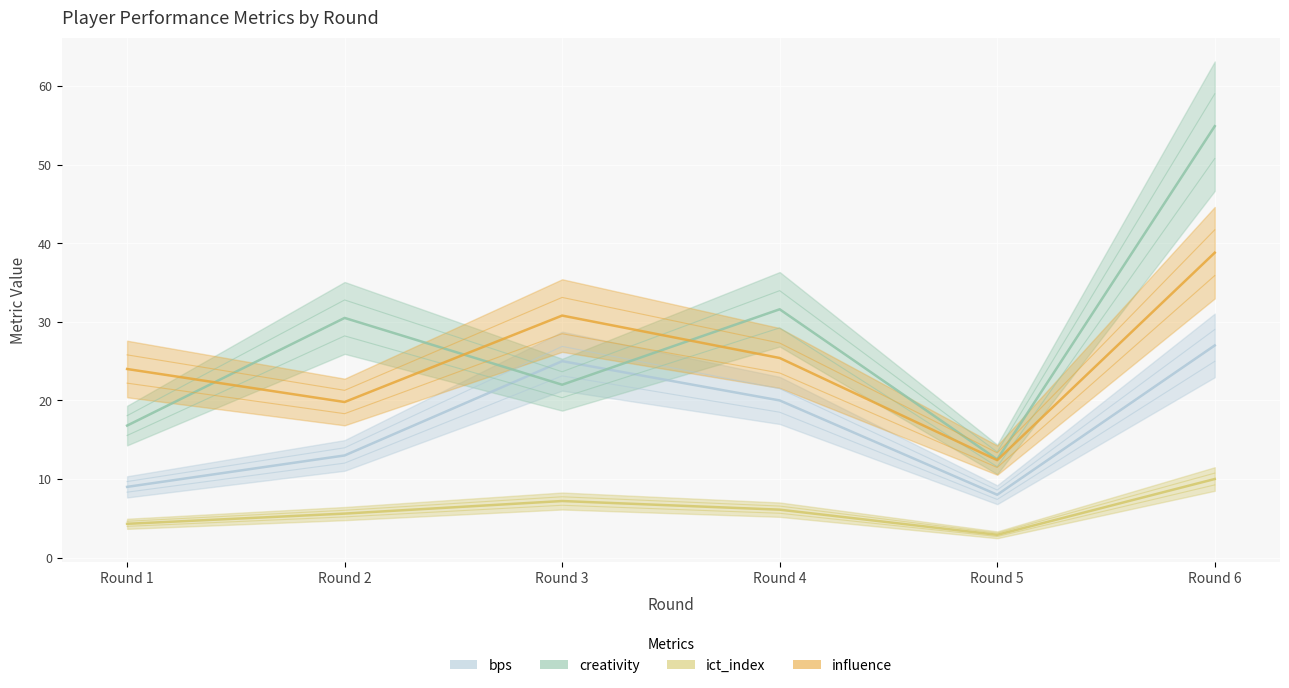

Between Round 6 and Round 2, which is larger?

Round 6